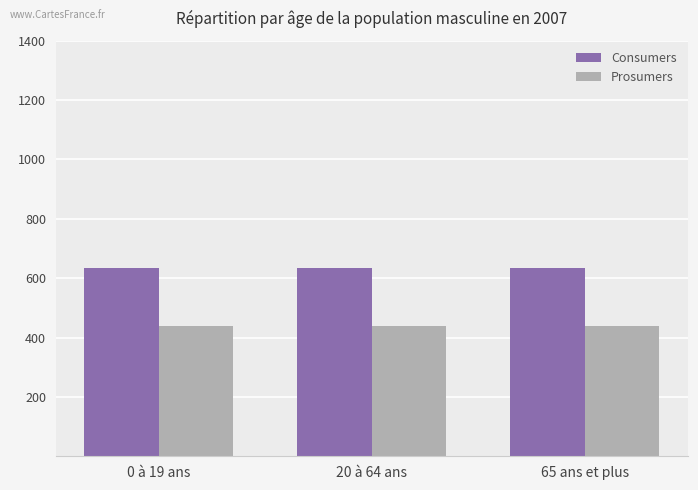

Which series has the largest total across all categories?

Consumers